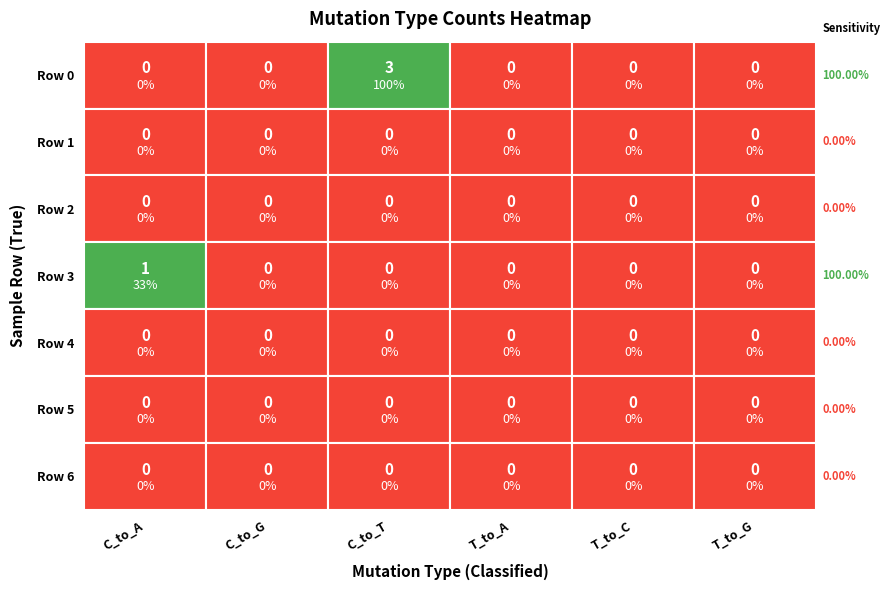

Is it true that Row 2 equals 0 at 4?

True